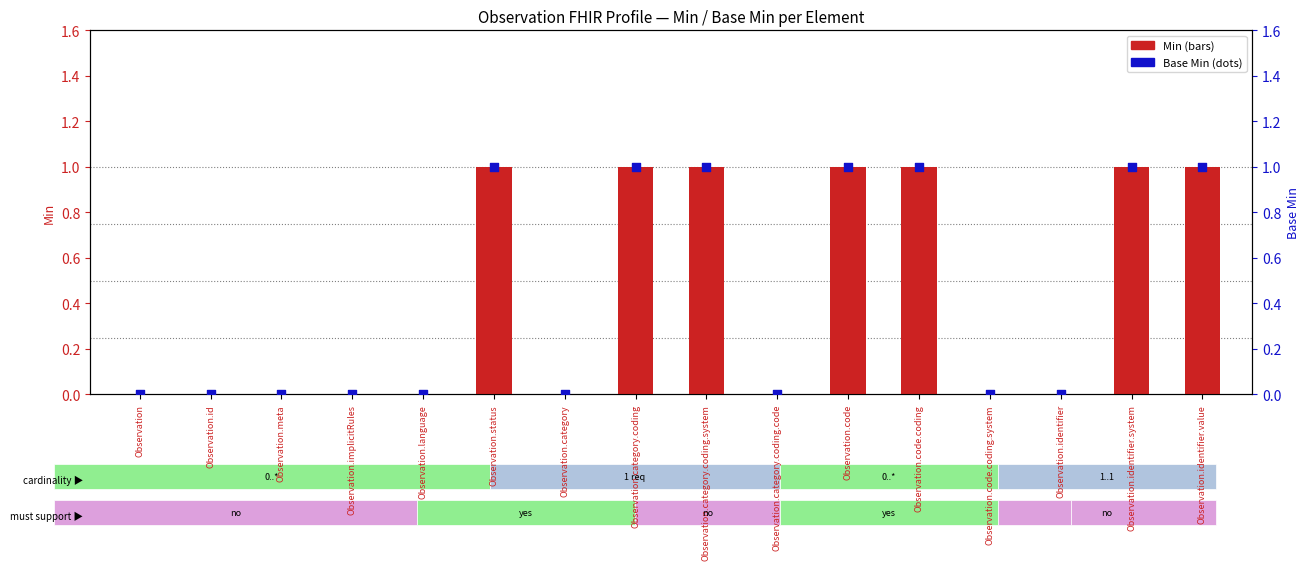

At which category is the sum across all series the highest?

Observation.status